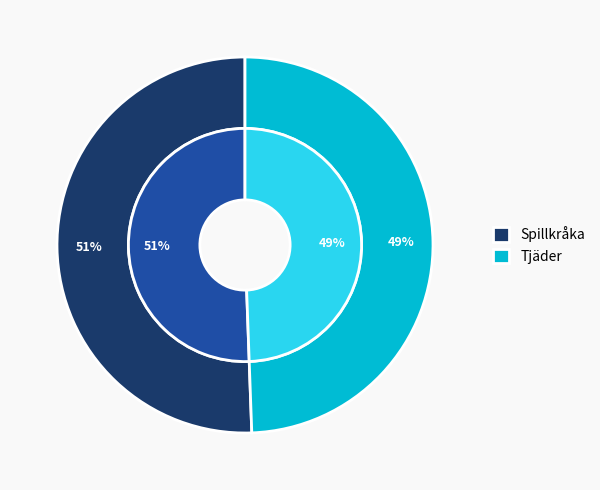

Which slice is the largest?

Spillkråka